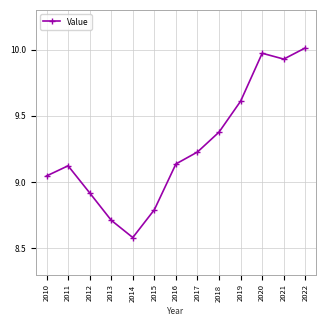

Which has a higher value, 2019 or 2014?

2019